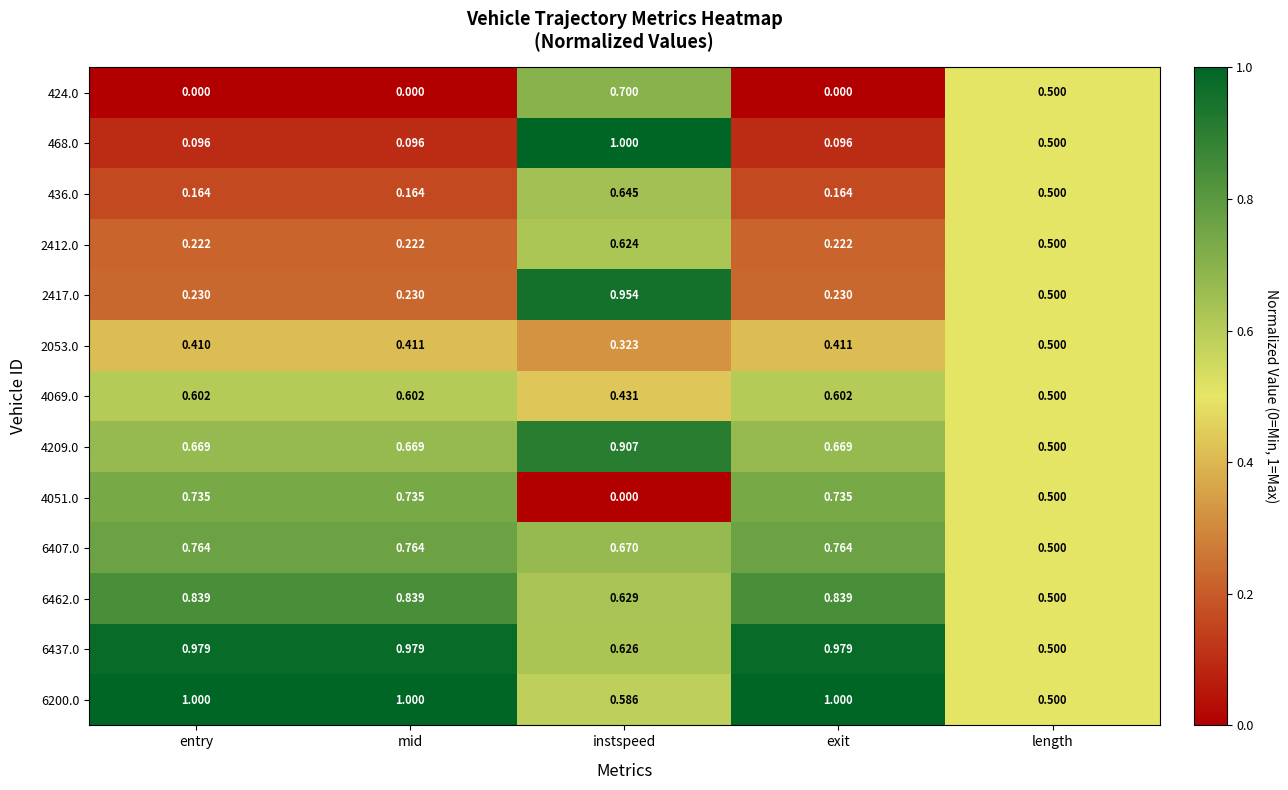

Where is 6462.0 nearest to the value 0?

length